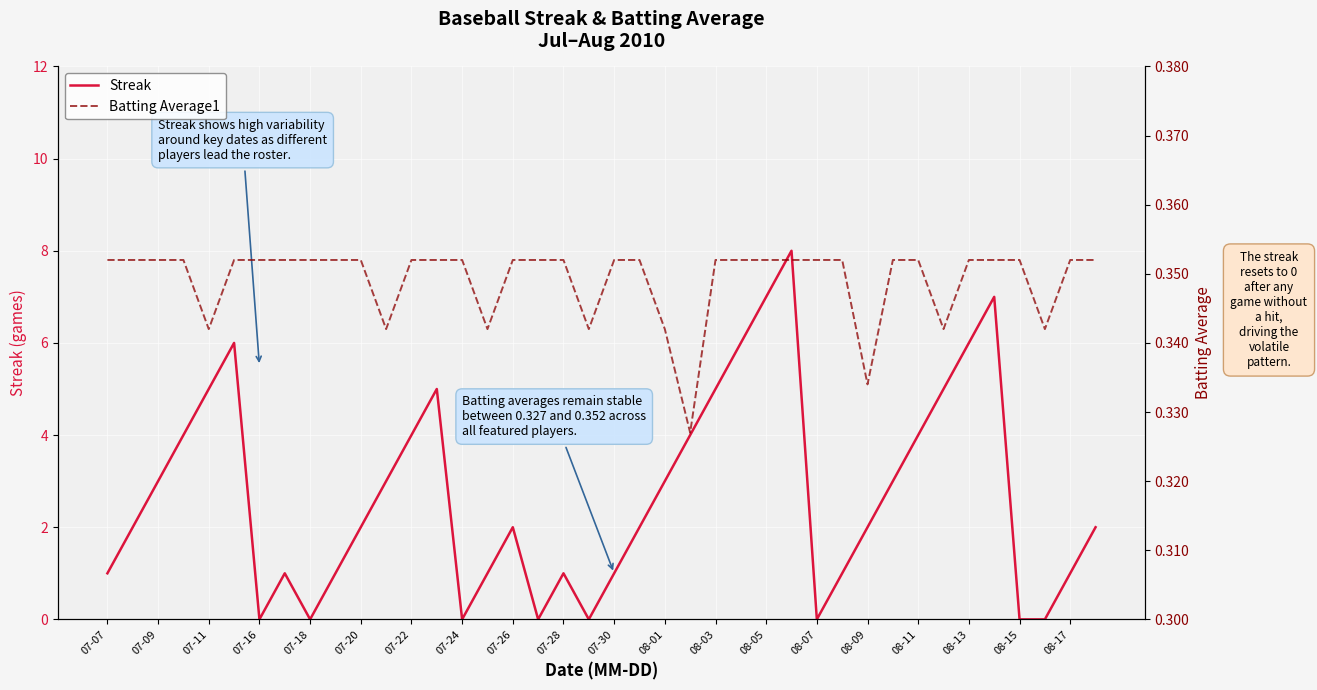

Which series has the largest total across all categories?

Streak